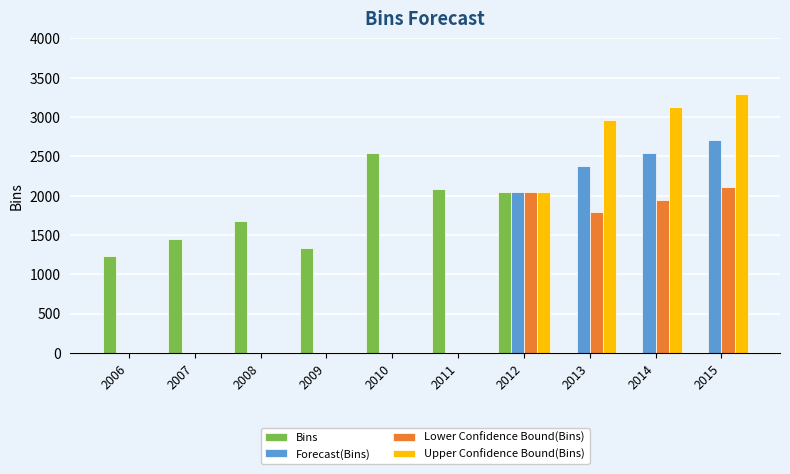

Which series has the largest total across all categories?

Bins